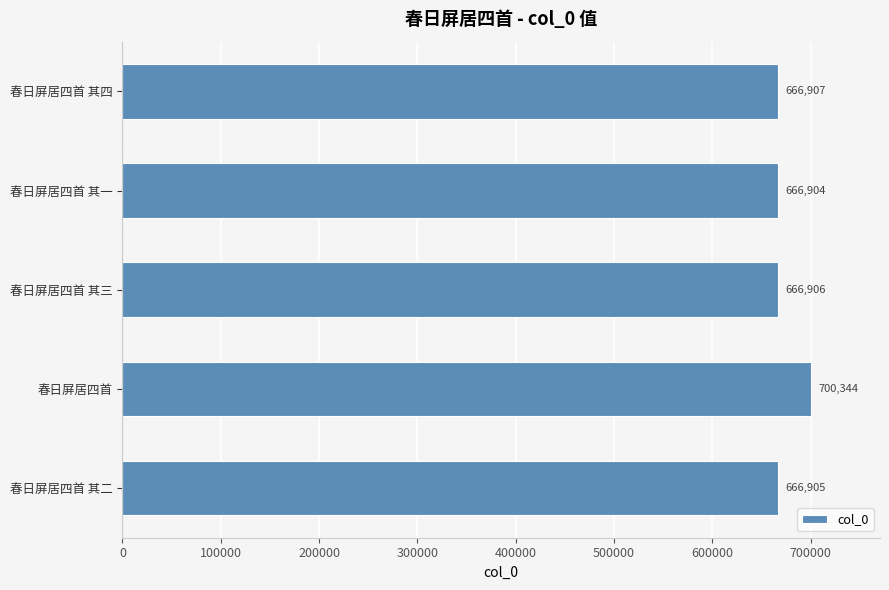

Which category has the lowest value across all series?

春日屏居四首 其一